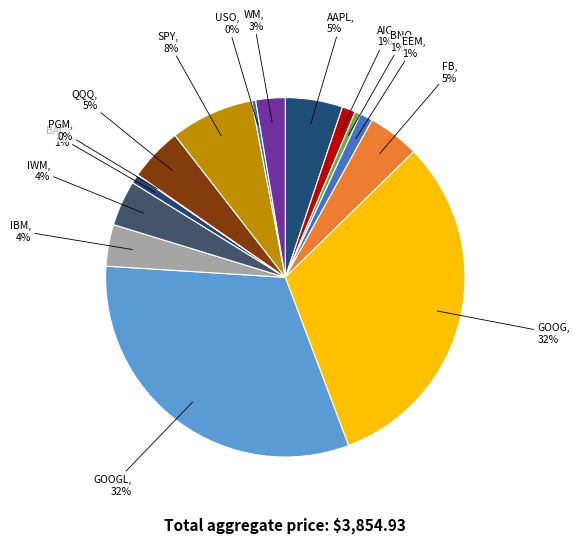

What is the ratio of the value at BAC to the value at WM?

0.3